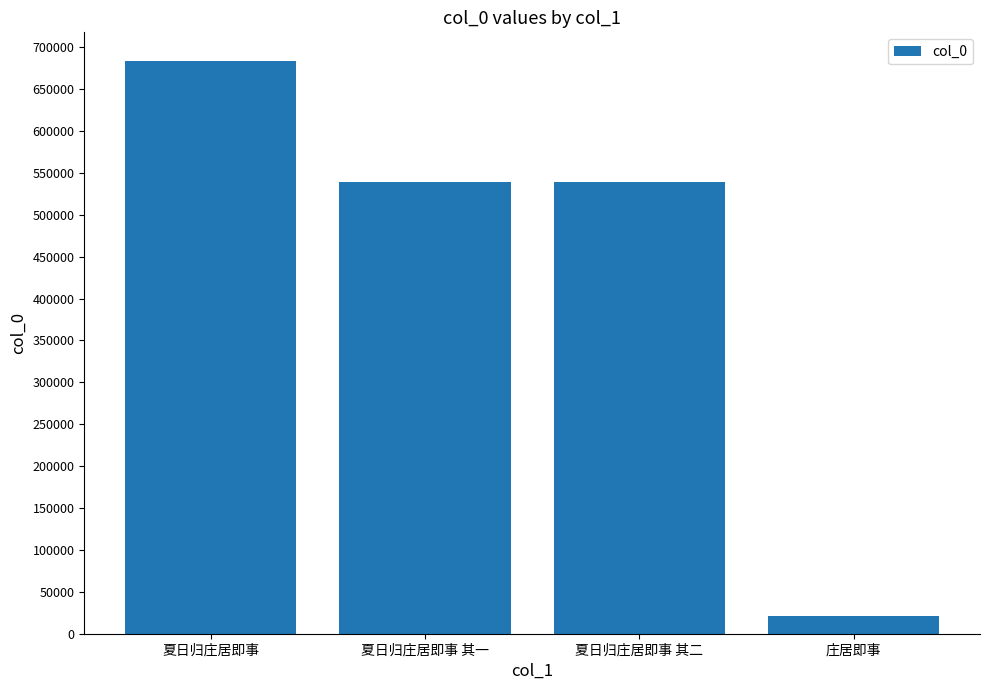

Does the chart contain any negative values?

No